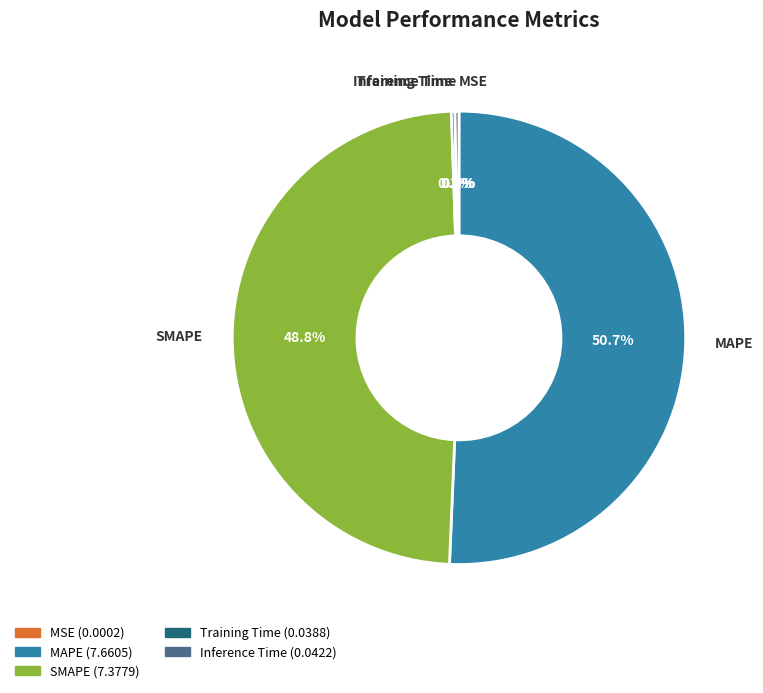

What is the largest slice in the pie chart?

MAPE